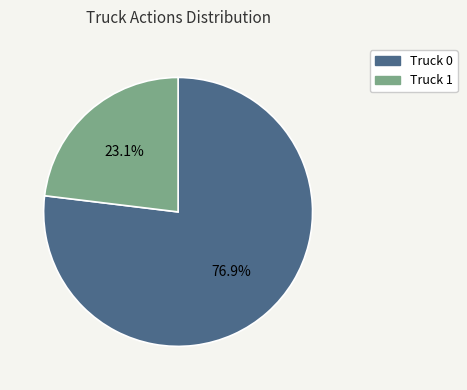

To the nearest percent, what is the difference between the largest and smallest slice percentages?

54%